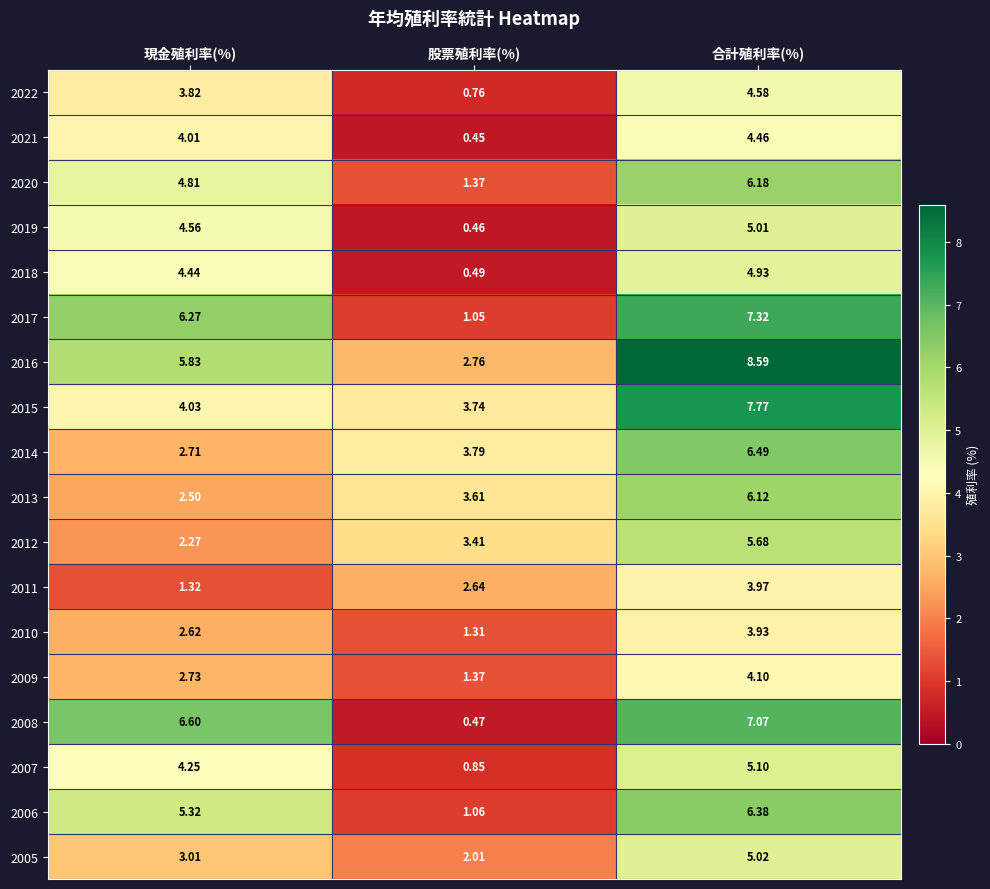

Where does the 2016 series first go above 5?

現金殖利率(%)